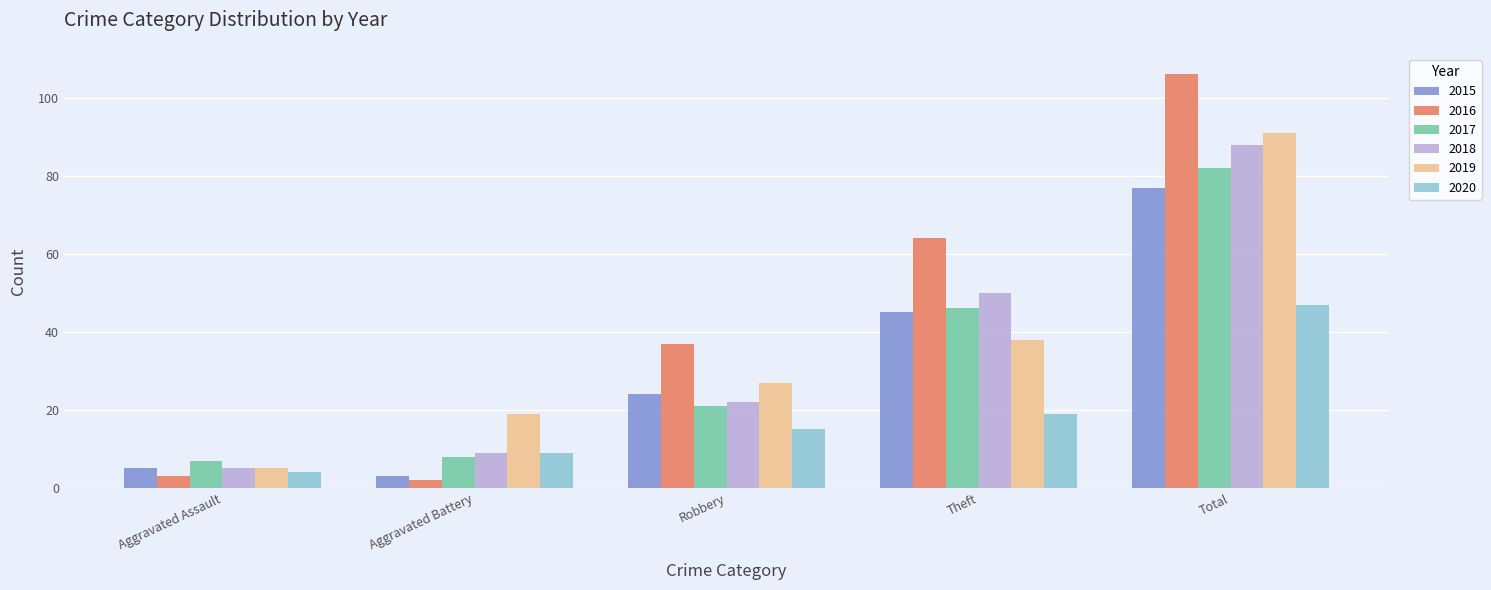

Which category has the highest value in the 2016 series?

Total